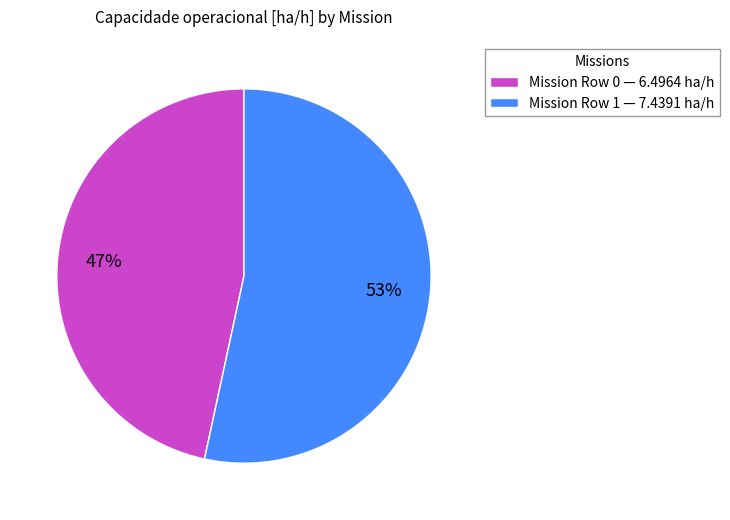

Do Mission Row 0 — 6.4964 ha/h and Mission Row 1 — 7.4391 ha/h together represent more than half of the pie?

Yes